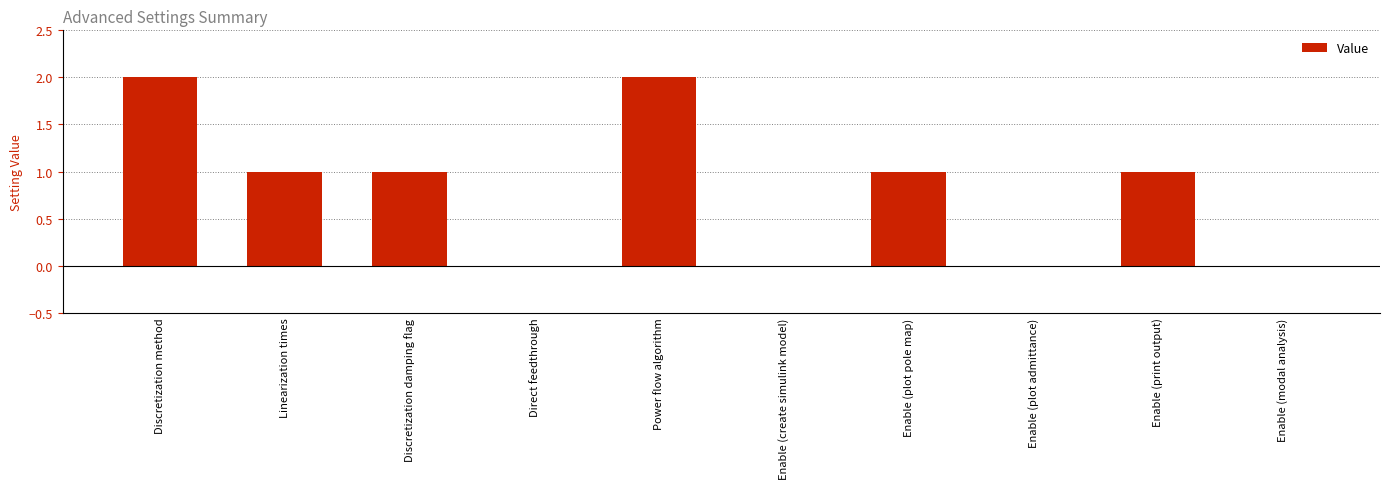

True or false: the data shows 0 at Enable (modal analysis).

True